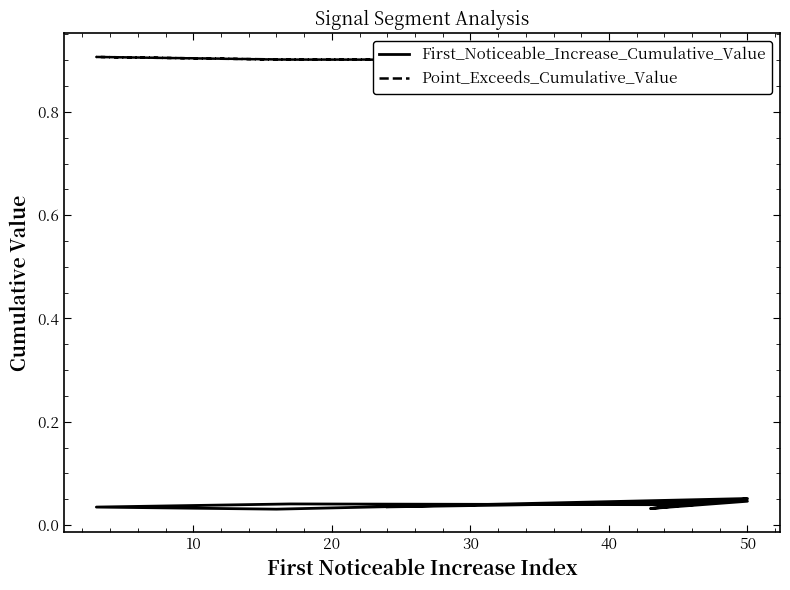

At 50, list the series in order from smallest to largest.

First_Noticeable_Increase_Cumulative_Value, Point_Exceeds_Cumulative_Value